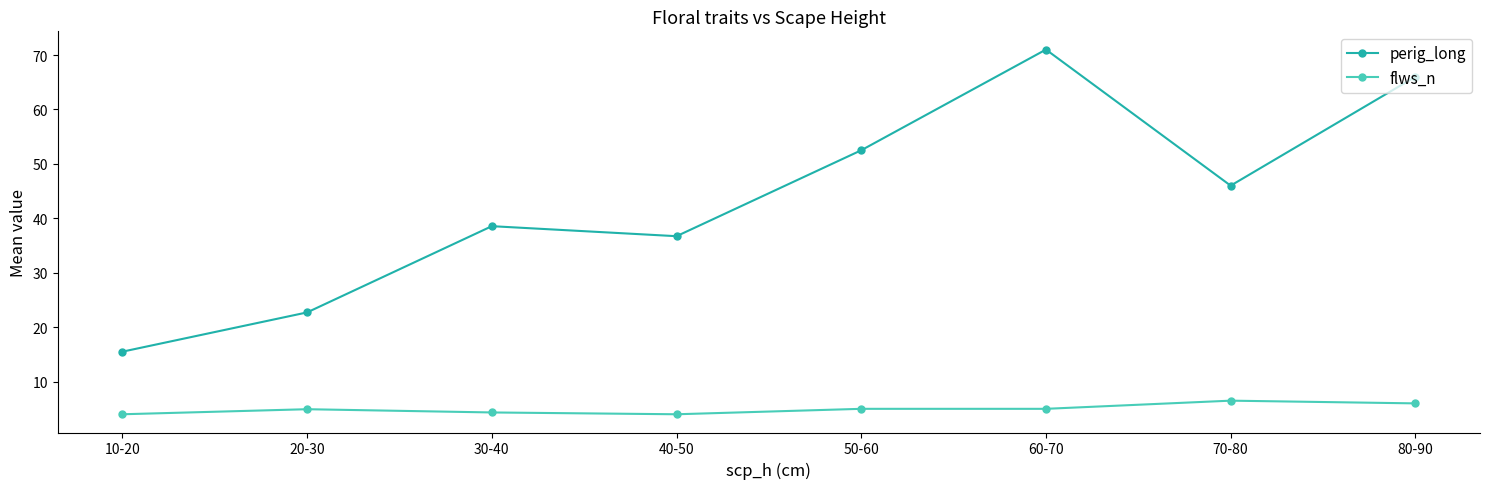

What is the value of the perig_long point at the 1st from the left?

15.5